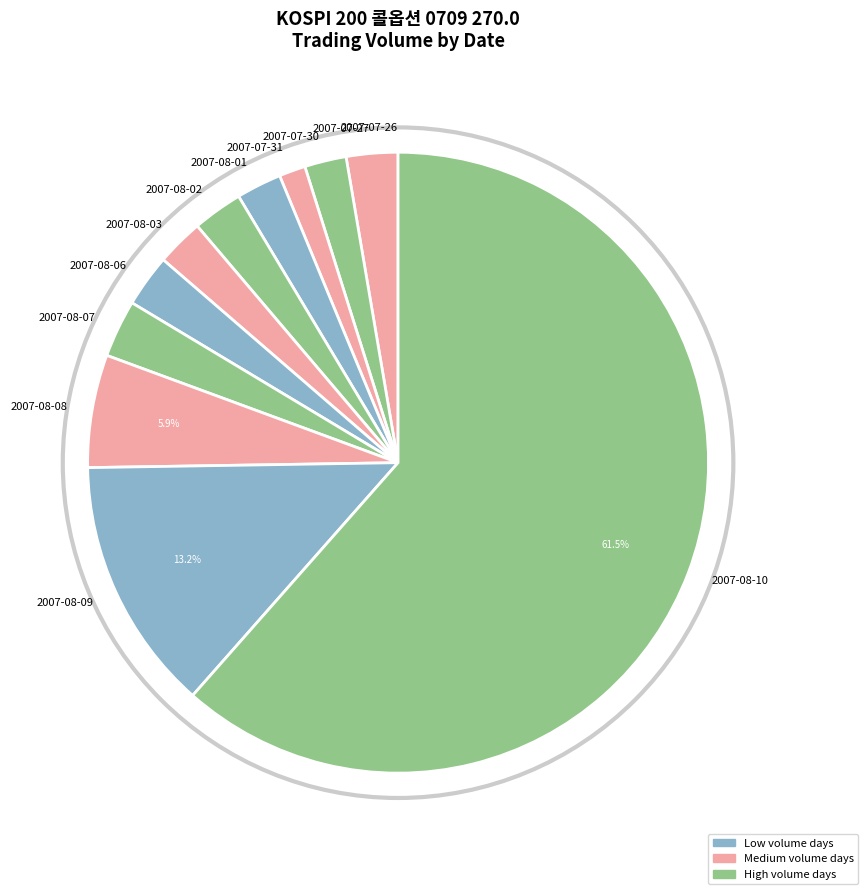

Do 2007-08-01 and 2007-07-31 together represent more than half of the pie?

No